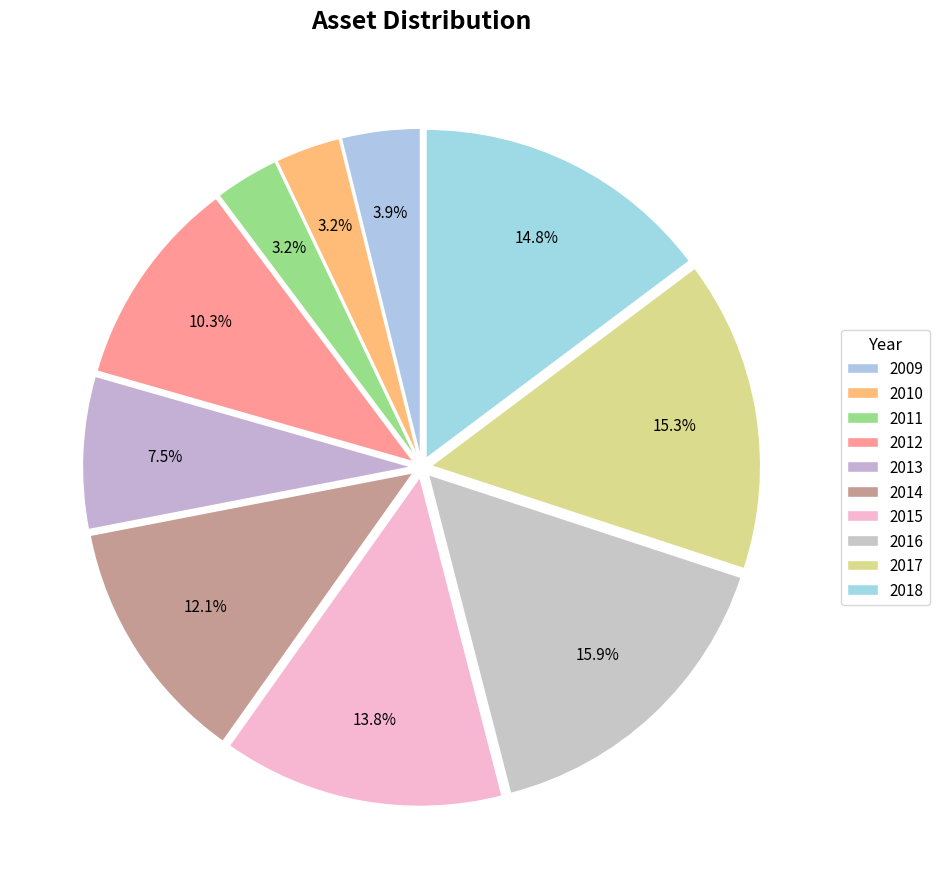

What percentage is NOT represented by 2015?

86.2%